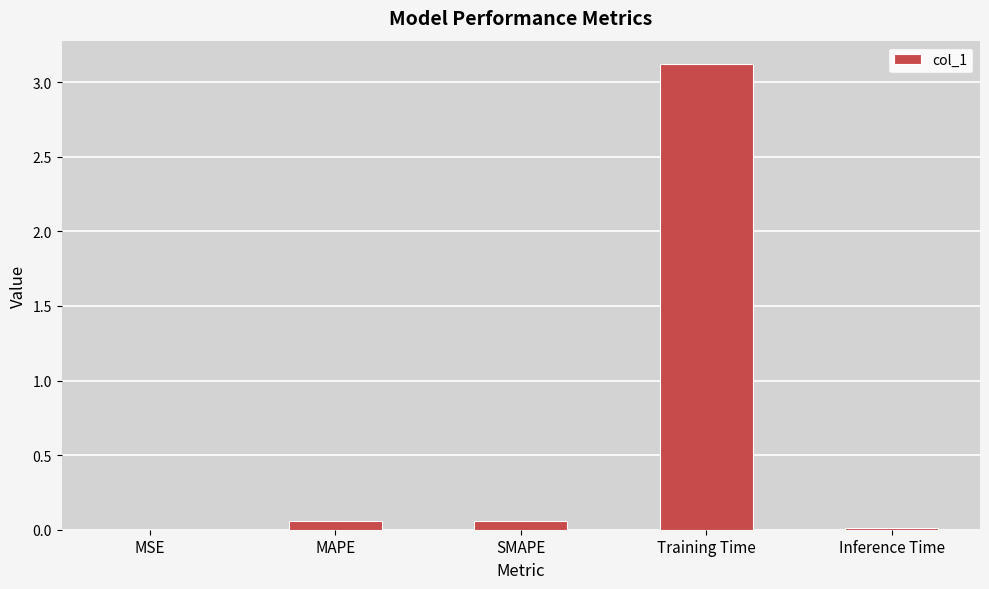

What is the sum of all values?

3.2